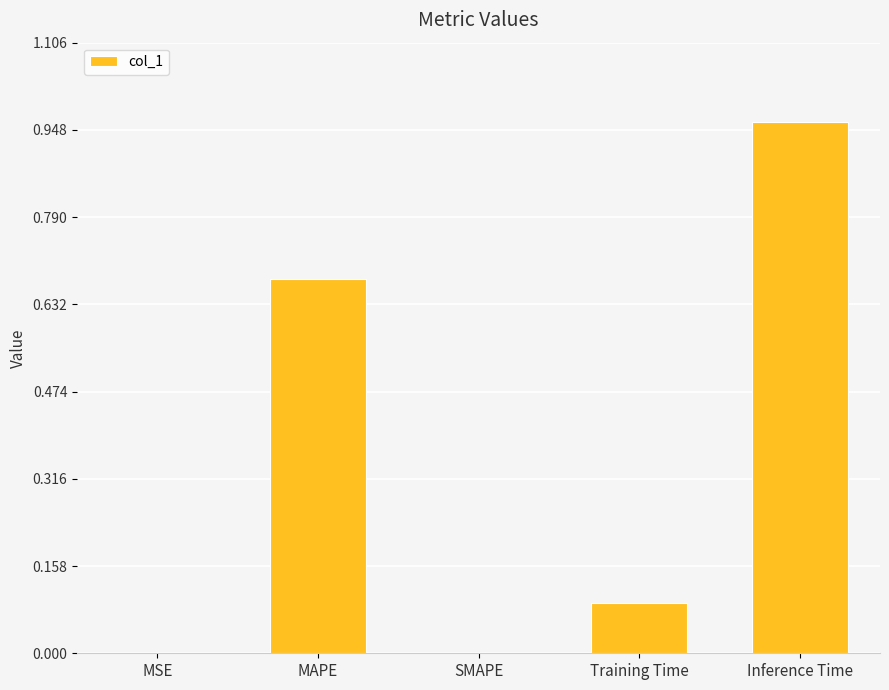

At which category does the chart reach its peak across all series?

Inference Time